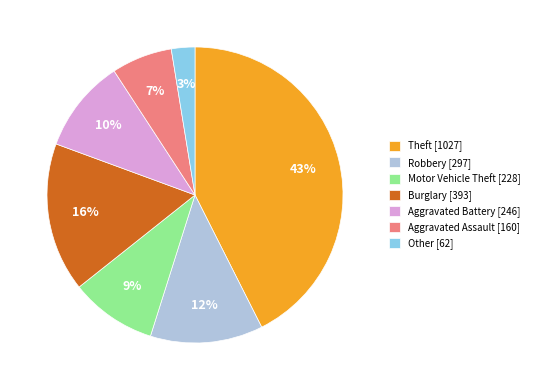

The Aggravated Battery [246] slice represents 1% of the pie. True or false?

False